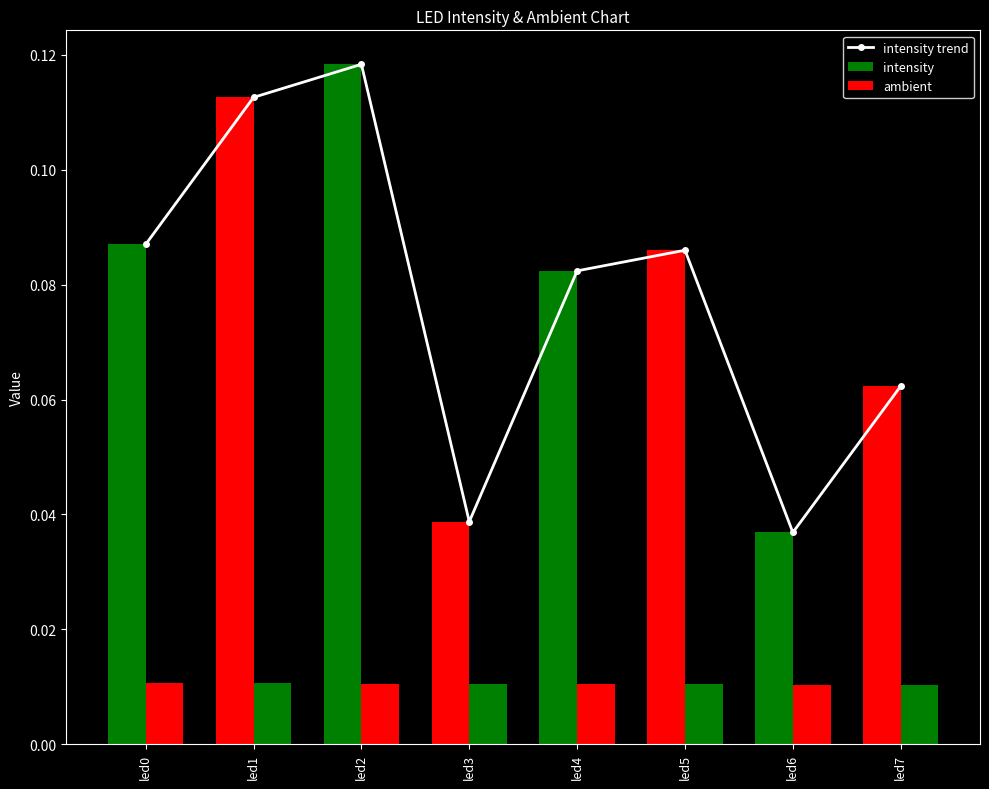

At which category does the chart reach its peak across all series?

led2